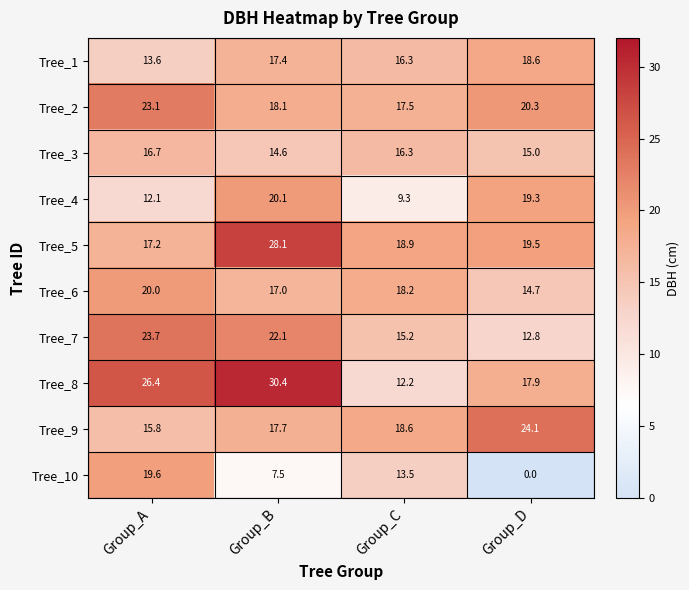

Rank the series at Group_B from lowest to highest value.

Tree_10, Tree_3, Tree_6, Tree_1, Tree_9, Tree_2, Tree_4, Tree_7, Tree_5, Tree_8